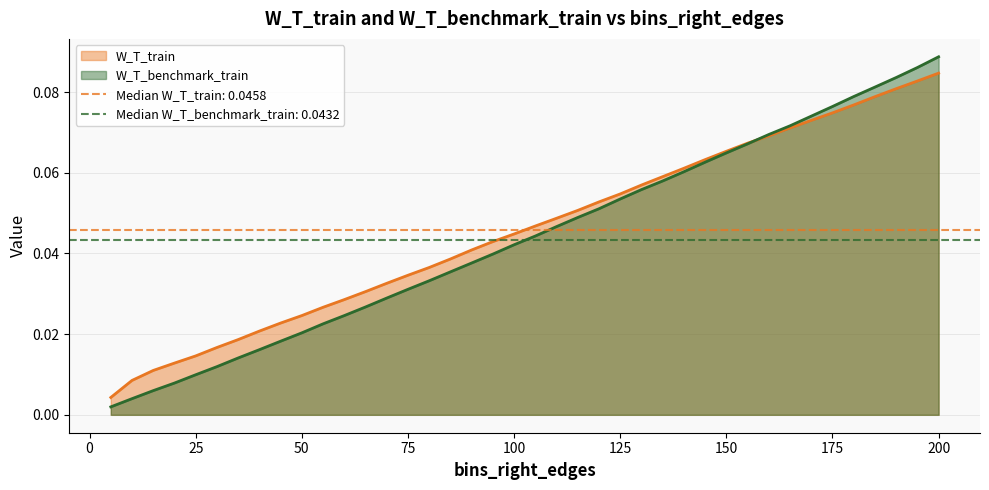

Does the chart display data point markers on the line(s)?

No